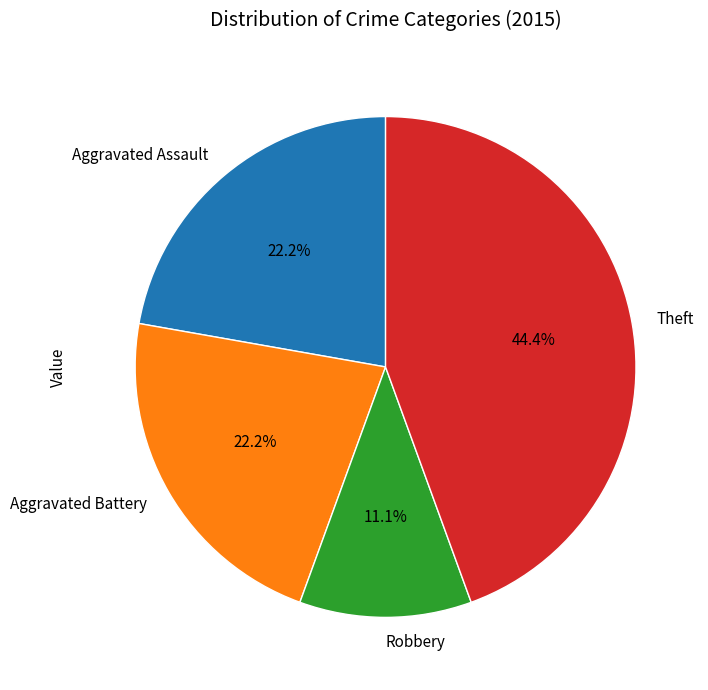

Which has a higher value, Theft or Aggravated Assault?

Theft